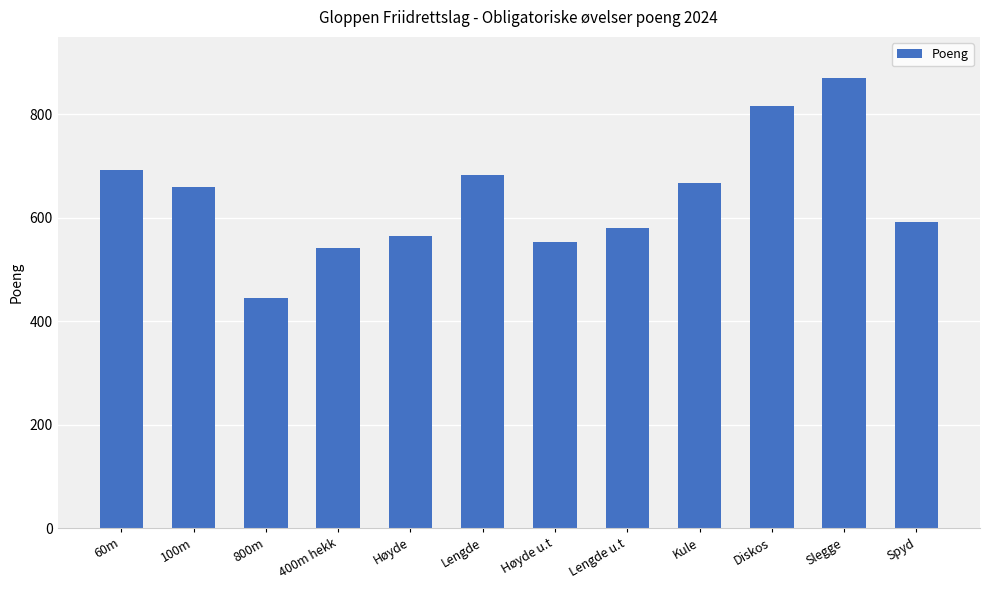

What is the difference between the second highest and minimum values?

372